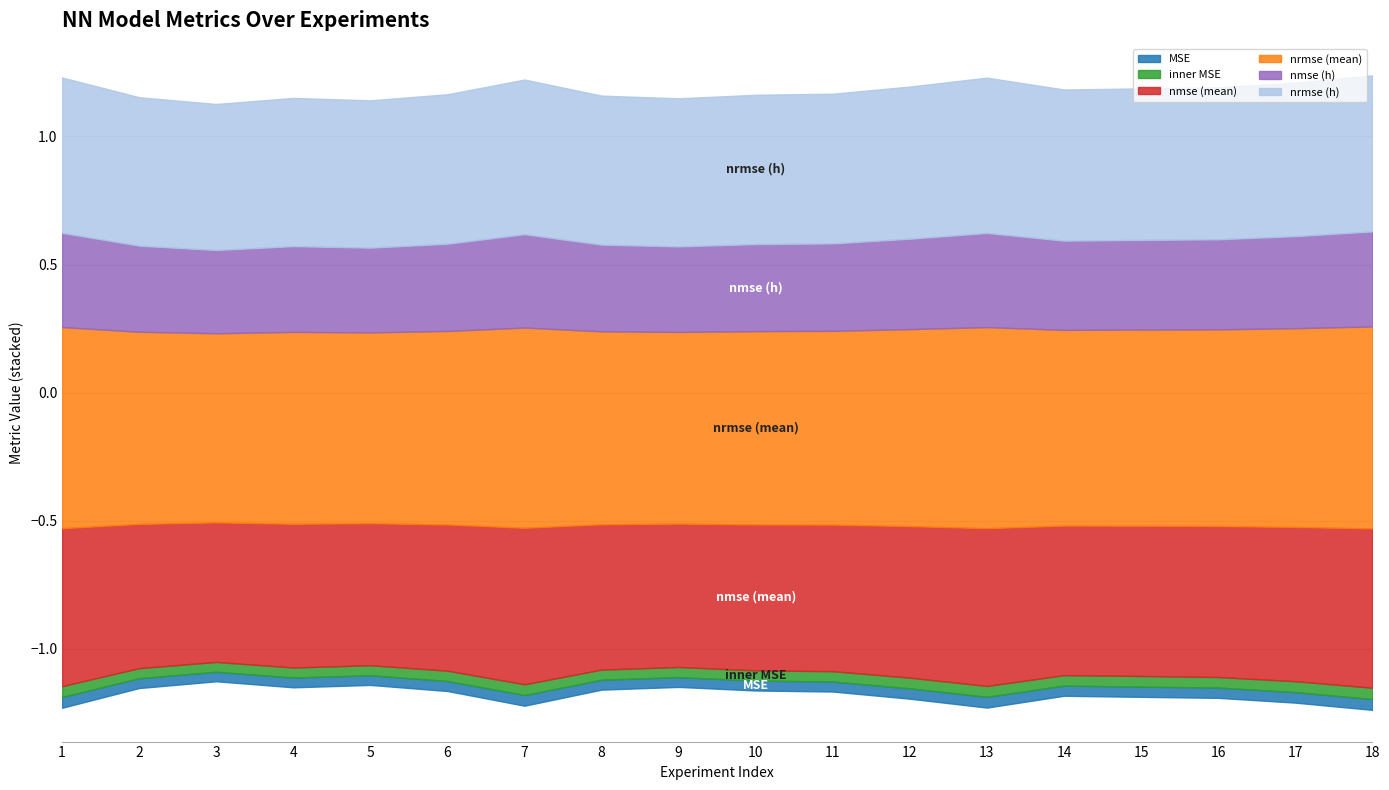

What are all the series names shown in the legend?

MSE, inner MSE, nmse (mean), nrmse (mean), nmse (h), nrmse (h)